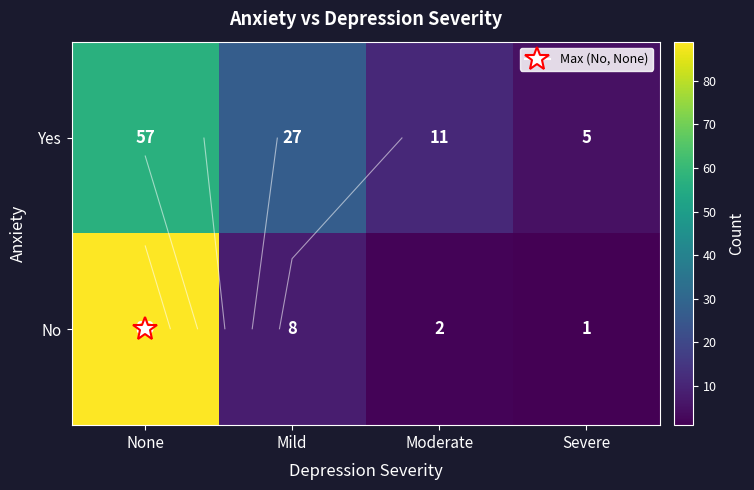

List the series in order of their peak value, highest first.

No, Yes